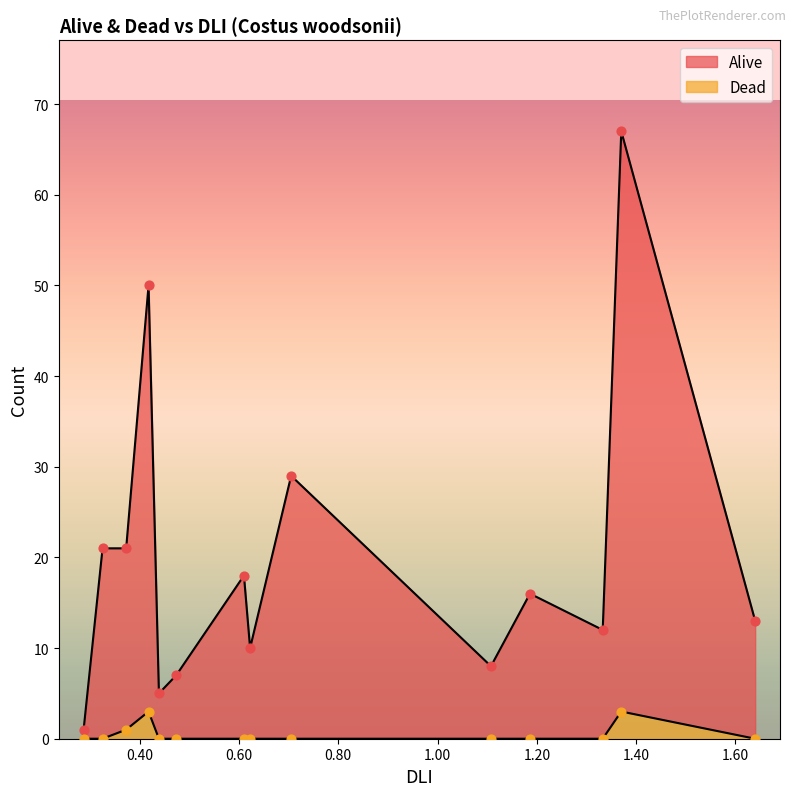

At how many categories does at least one series exceed 53?

1